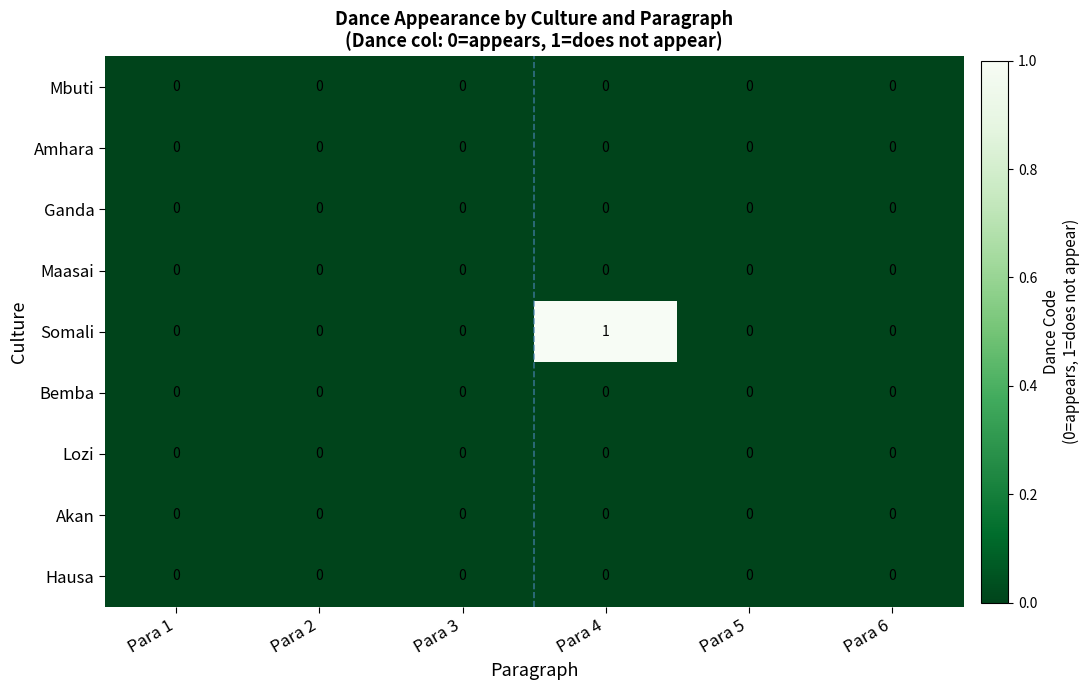

The value of Maasai at Para 5 is 0. True or false?

True